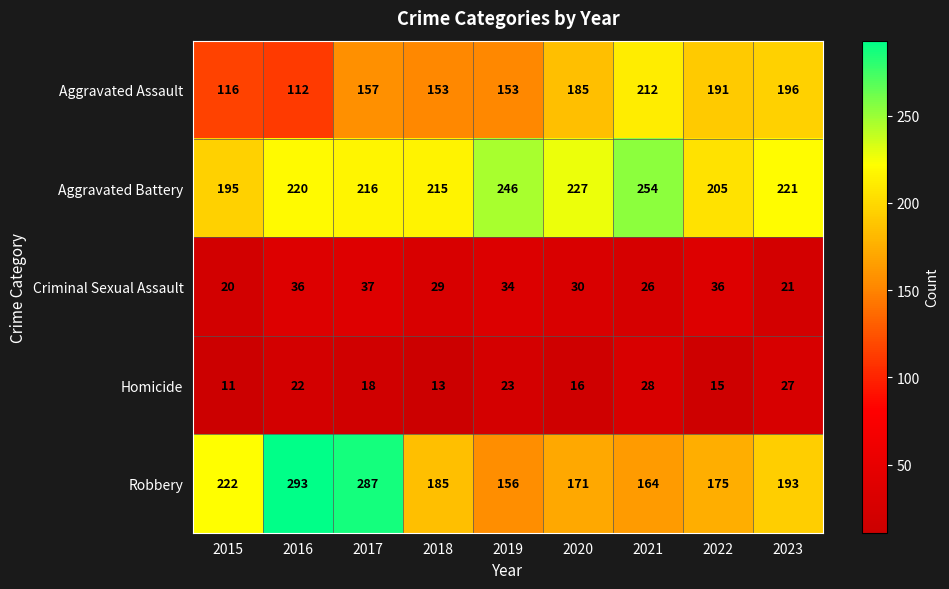

Which label corresponds to the smallest value in the chart?

2015